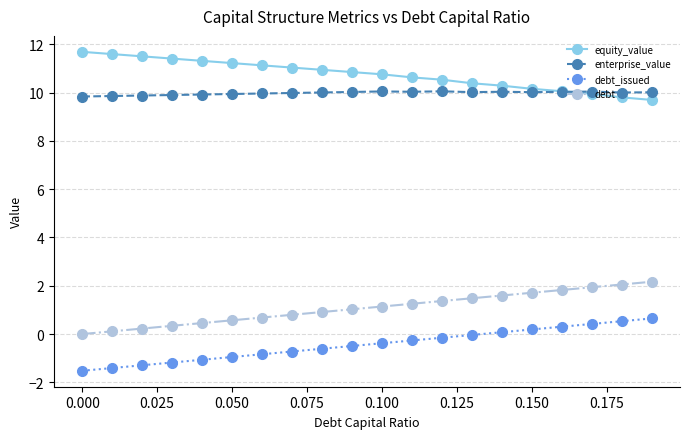

Rank the series by their maximum value, from highest to lowest.

equity_value, enterprise_value, debt, debt_issued